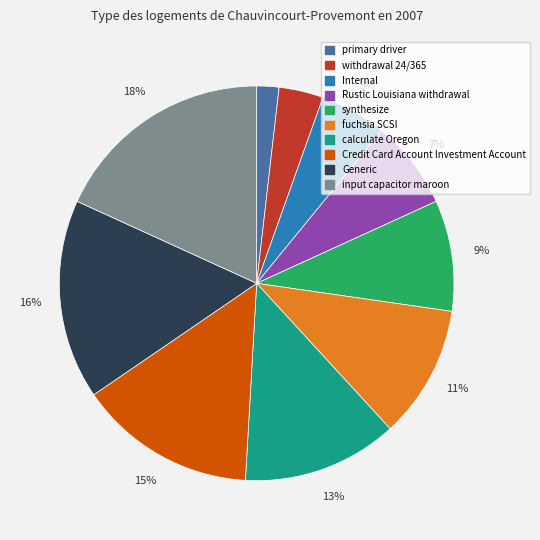

Count the number of slices in the pie.

10